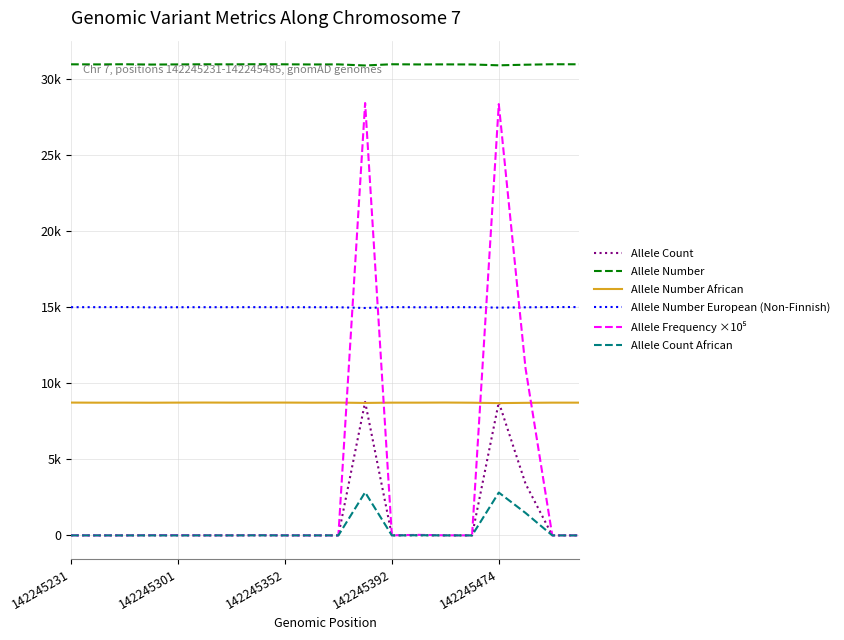

Does the chart display data point markers on the line(s)?

No